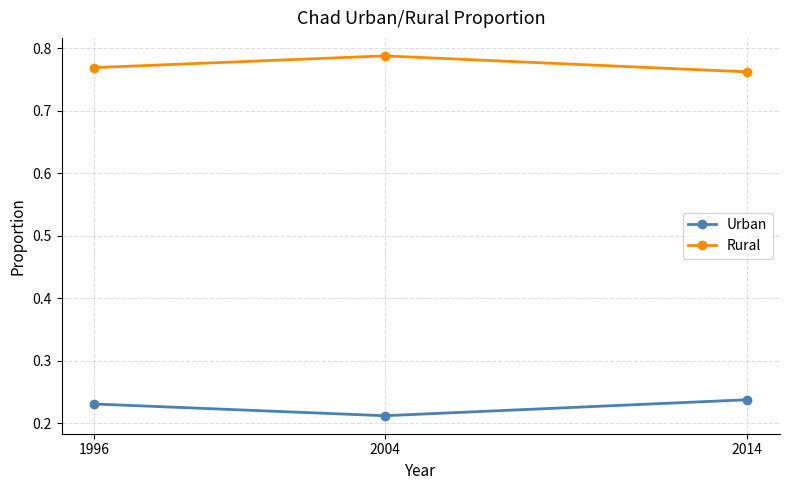

What is the total value across all series at 2014?

1.0